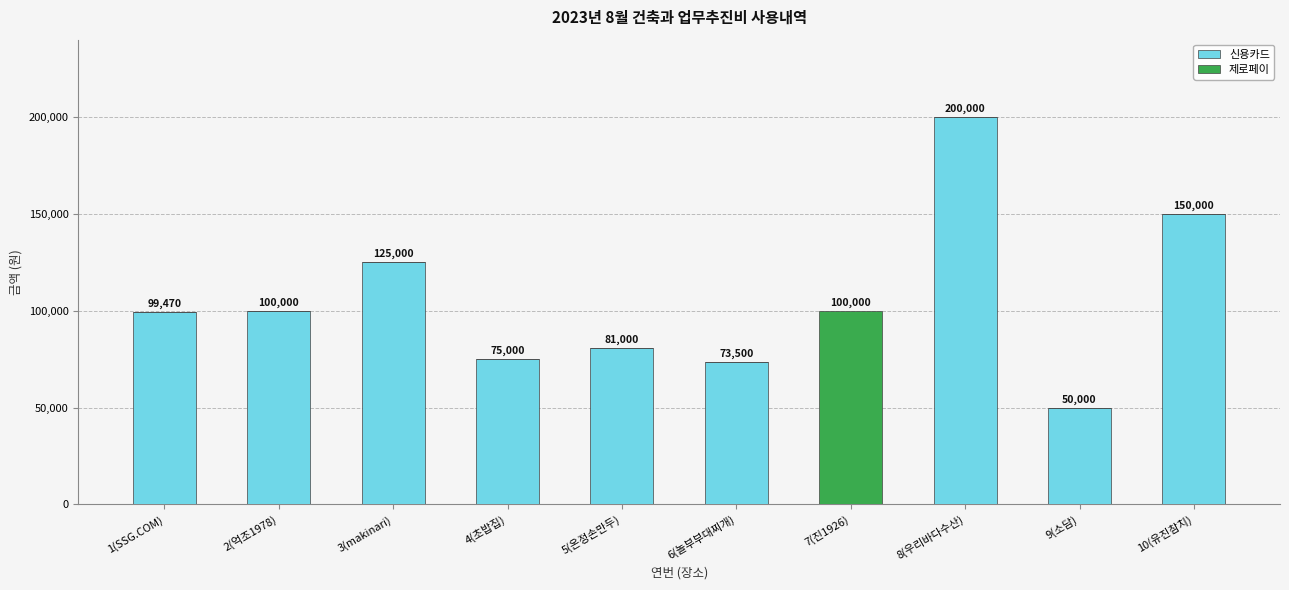

True or false: 신용카드 has a value of 0 at 7(진1926).

True